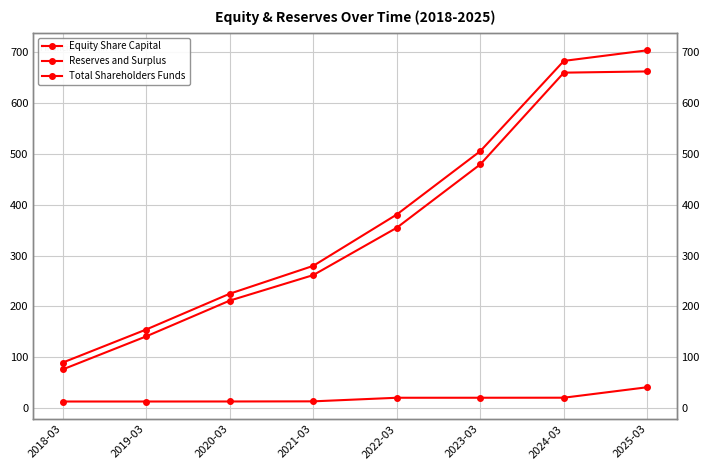

What is the average value of the Reserves and Surplus series?

355.6